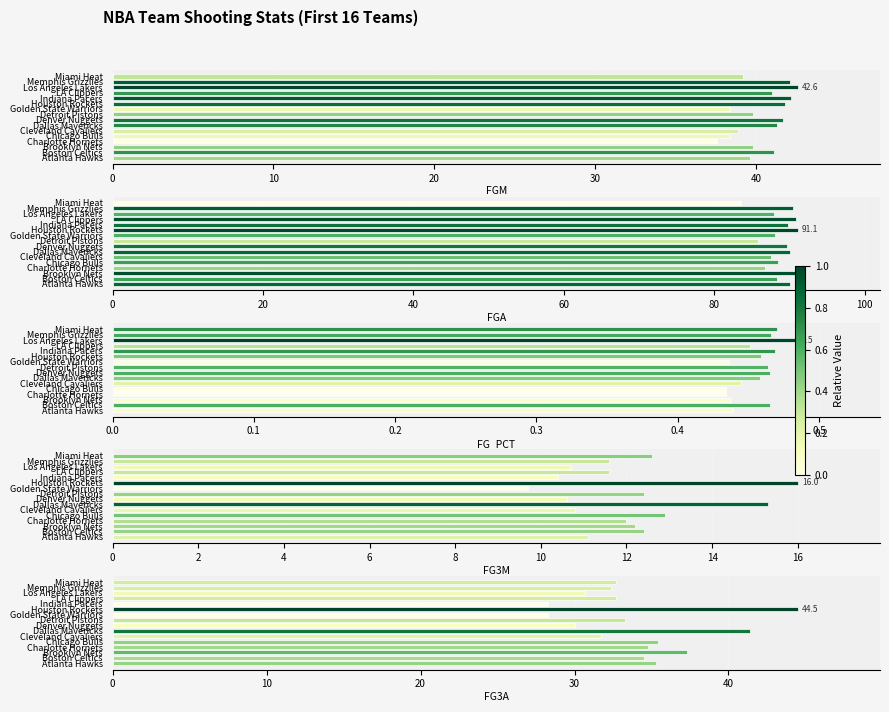

Reading left to right, extract all data points from this chart.

FGM: 39.6	41.1	39.8	37.6	38.4	38.9	41.3	41.7	39.8	38.4	41.8	42.2	41.0	42.6	42.1	39.2
FGA: 90.1	88.4	90.8	86.7	88.5	87.5	90.1	89.7	85.8	88.1	91.1	89.8	90.8	88.0	90.4	83.5
FG_PCT: 0.4	0.5	0.4	0.4	0.4	0.4	0.5	0.5	0.5	0.4	0.5	0.5	0.5	0.5	0.5	0.5
FG3M: 11.1	12.4	12.2	12.0	12.9	10.8	15.3	10.6	12.4	9.7	16.0	10.4	11.6	10.7	11.6	12.6
FG3A: 35.3	34.5	37.3	34.8	35.4	31.7	41.4	30.0	33.3	28.3	44.5	28.3	32.7	30.7	32.4	32.7